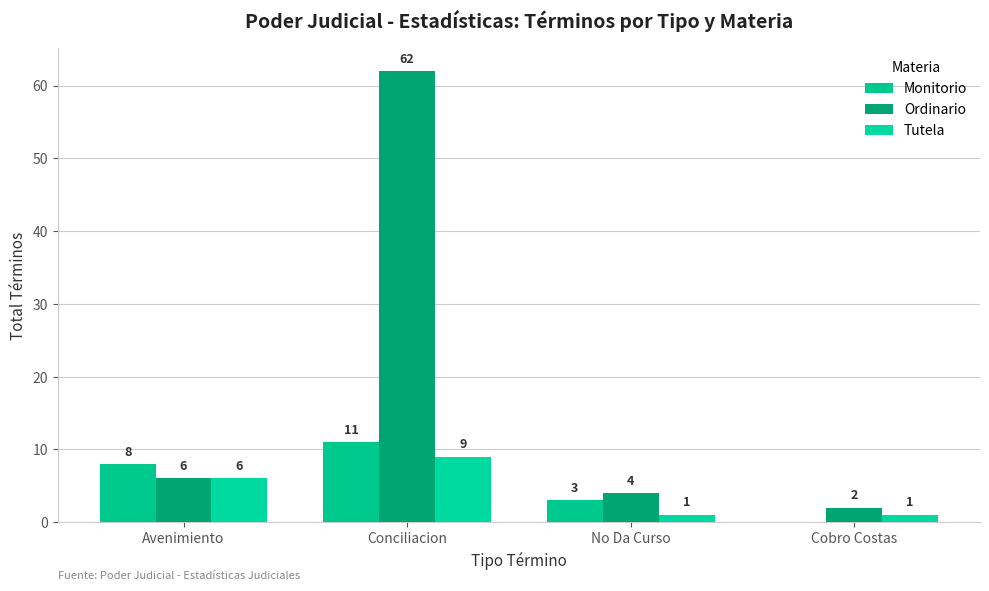

What is the total value across all series at Conciliacion?

82